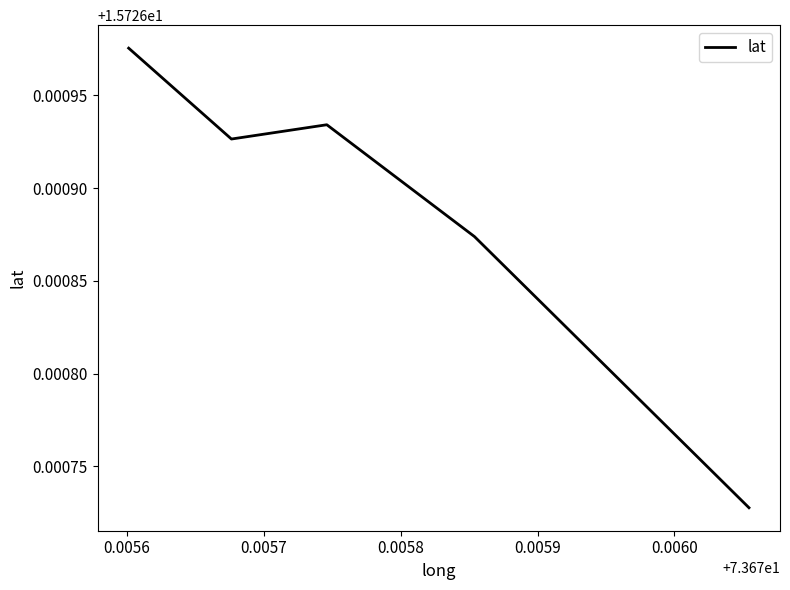

How many values are between 15 and 16?

5